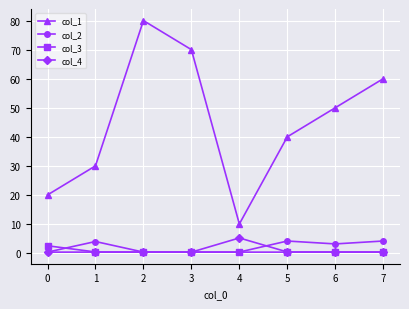

What is the spread (max minus min) of values at 4?

9.7